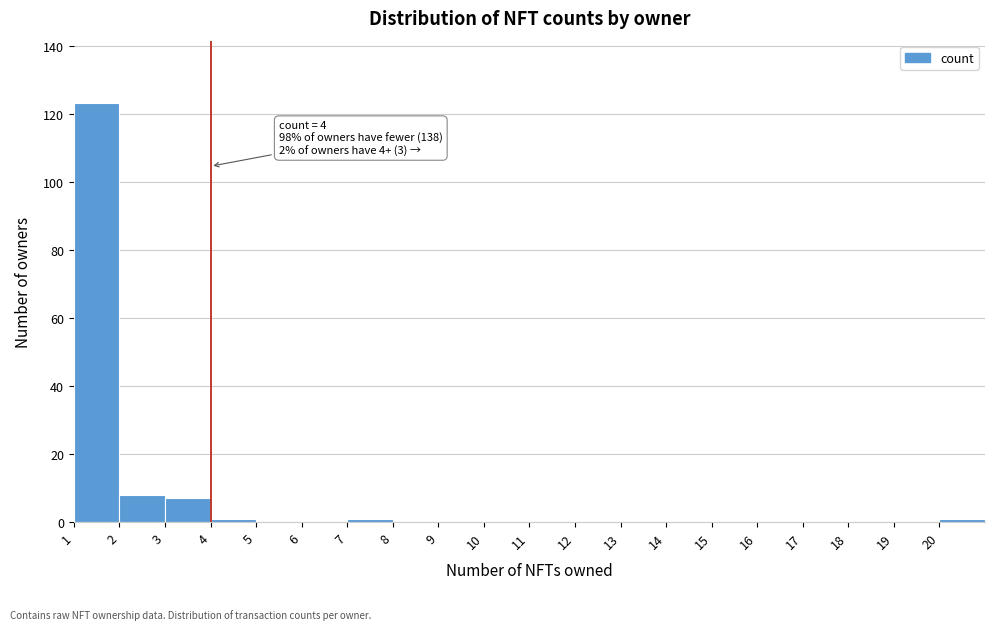

Over which range of the x-axis is the bar tallest?

1 to 2